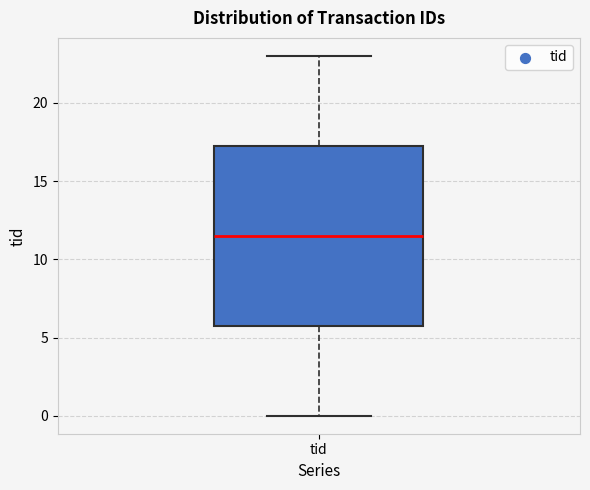

Read this box plot against the y-axis: the position of the median line, the range covered by the box, and the ends of both whiskers. The values are not printed on the chart, so give them approximately, as read against the axis.

median 11.5, box 6.0 to 17.5, whiskers 0.0 to 23.0